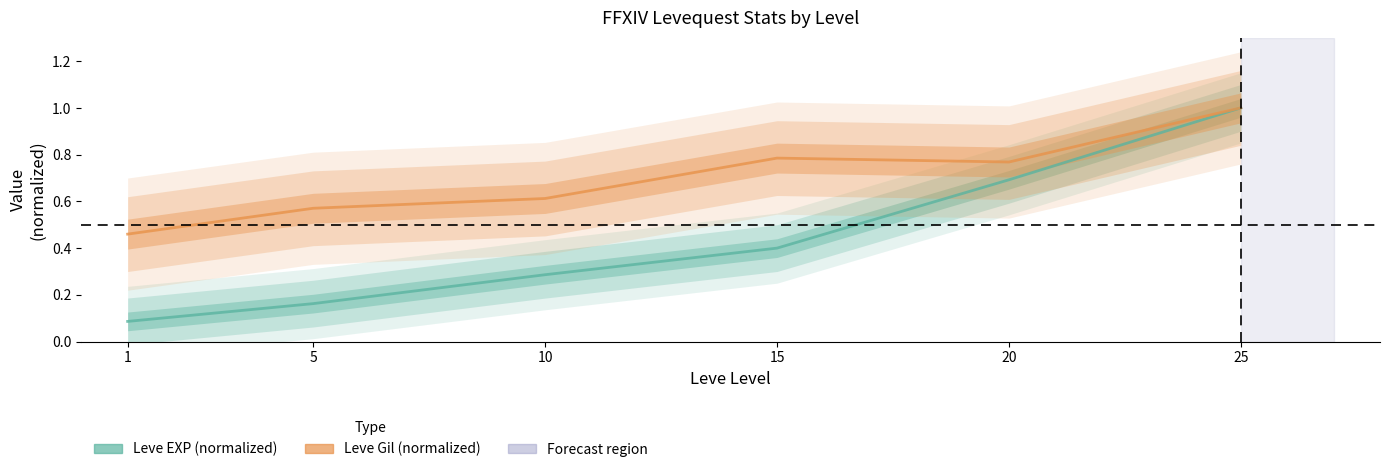

At which label is Leve EXP (normalized) closest to 0?

1